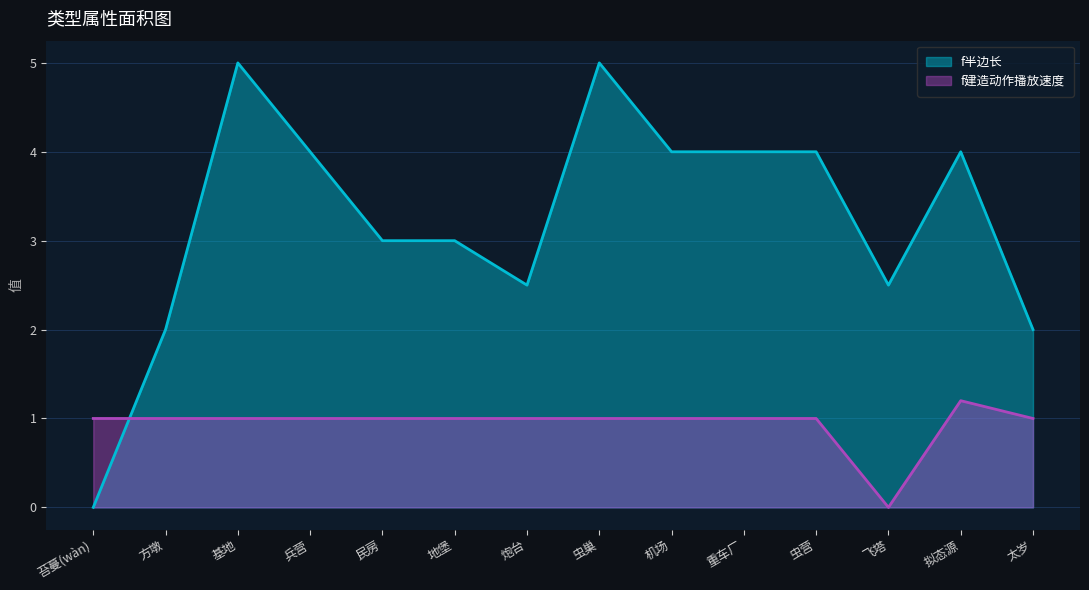

Which series changed the most between 地堡 and 拟态源?

f半边长